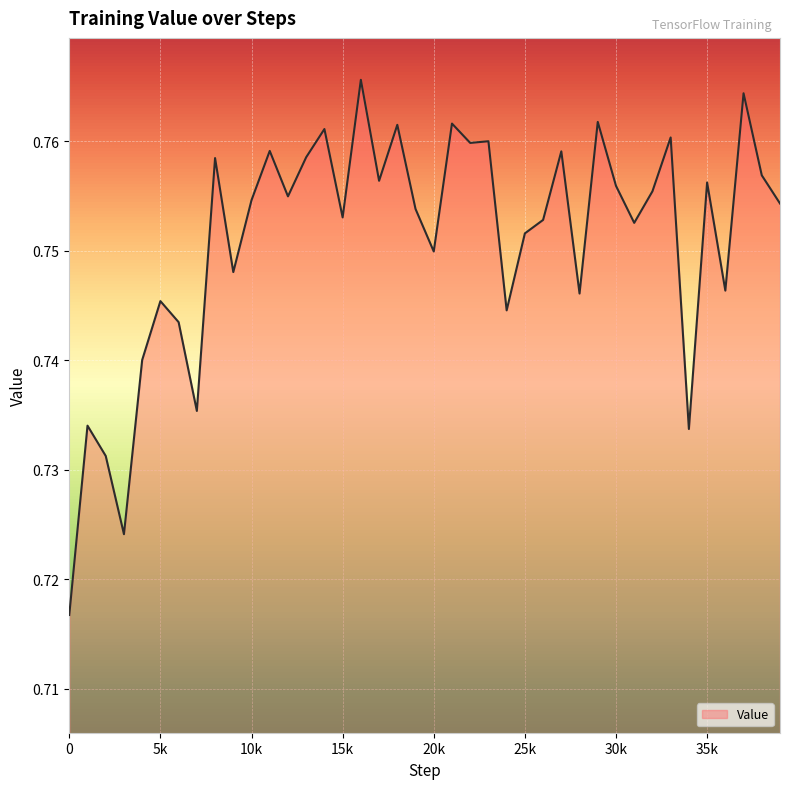

How many lines are shown in the chart?

1